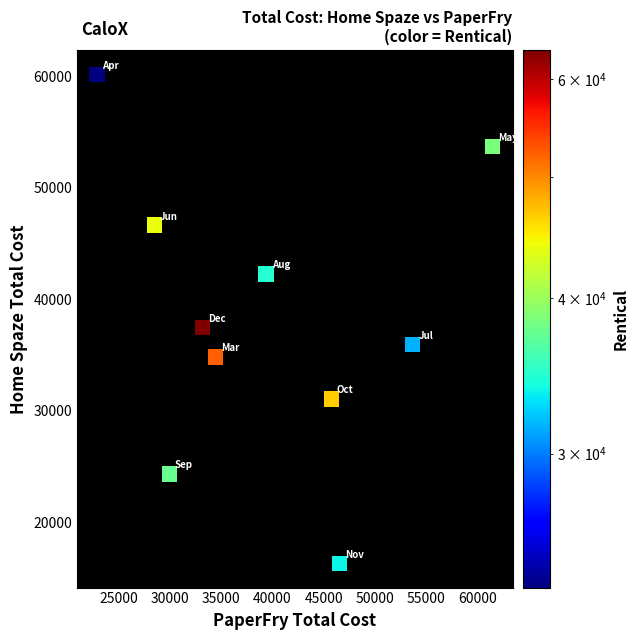

What Y value in the scatter plot is closest to 38235?

37461.2